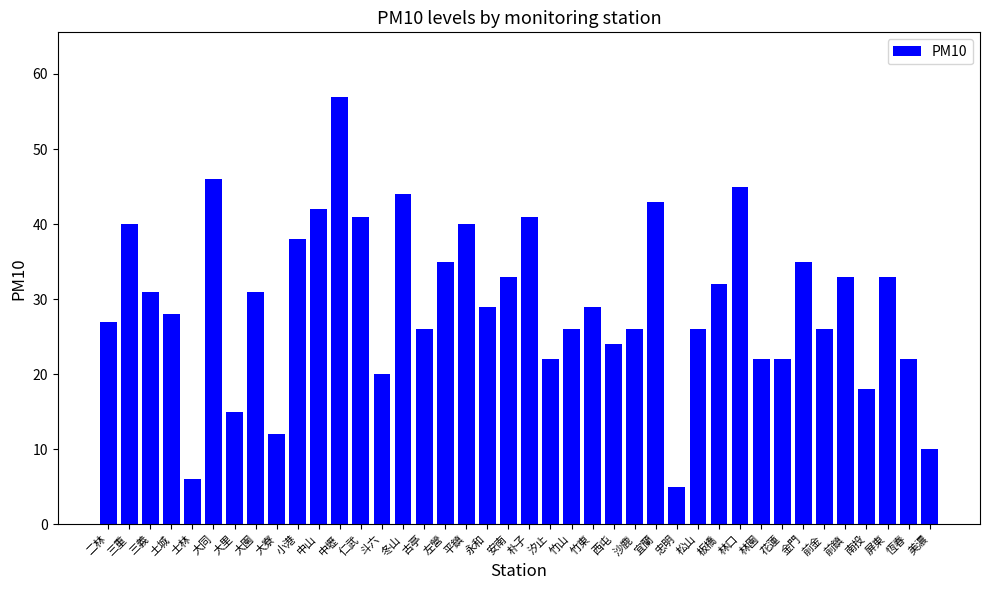

What value does the data have at 林園?

22